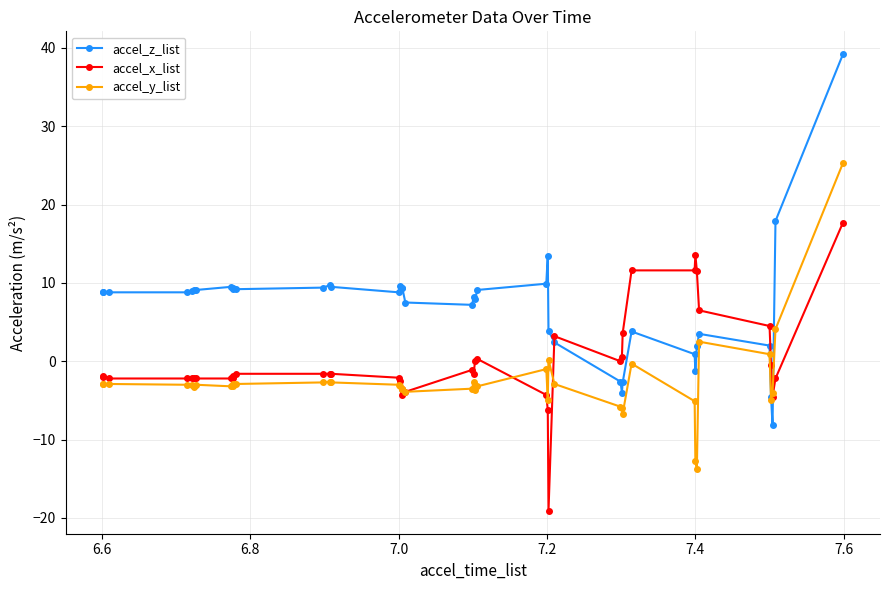

Does the chart display data point markers on the line(s)?

Yes